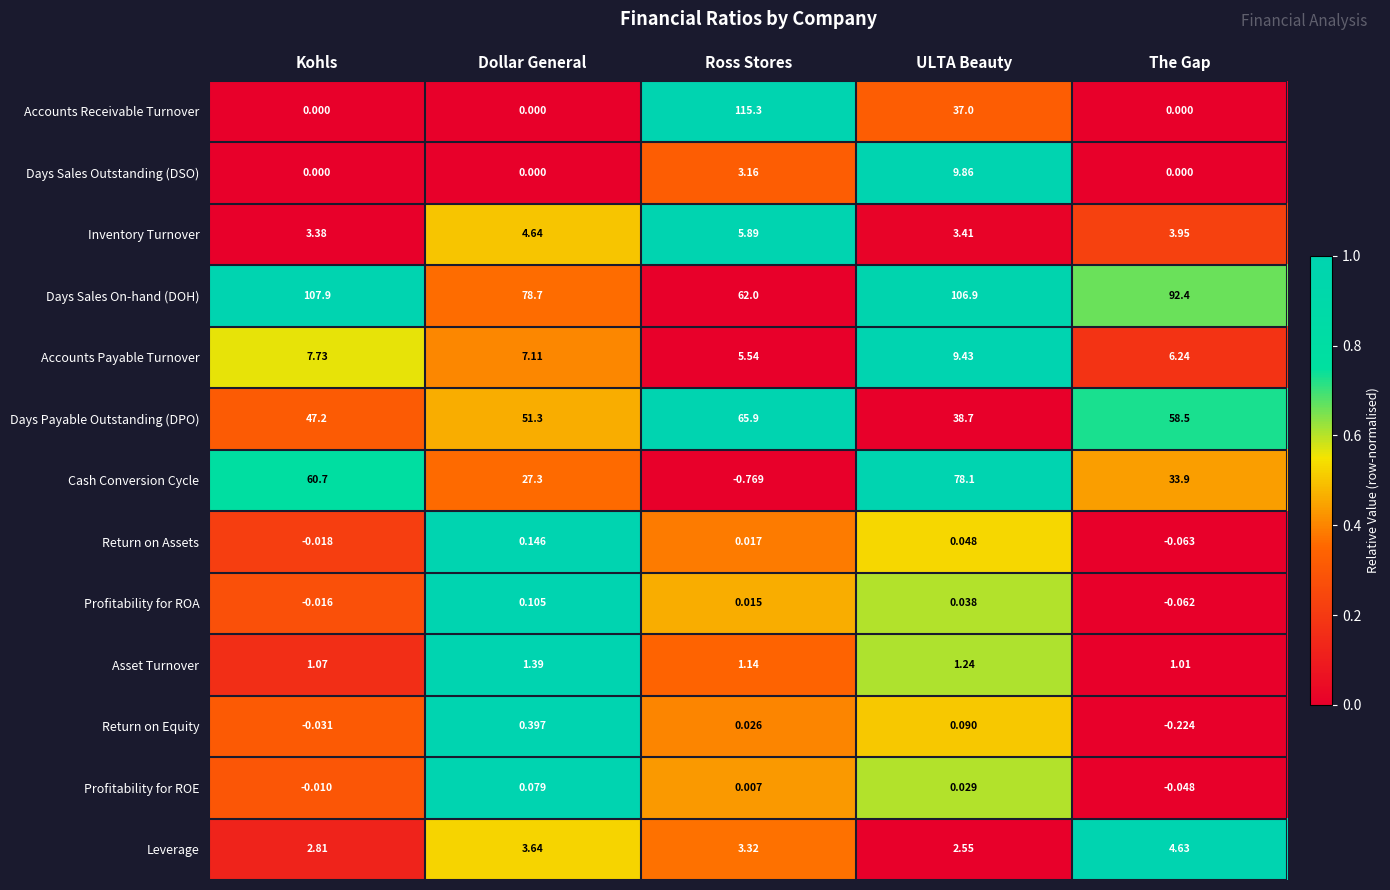

Rank the series by their maximum value, from highest to lowest.

Accounts Receivable Turnover, Days Sales On-hand (DOH), Cash Conversion Cycle, Days Payable Outstanding (DPO), Days Sales Outstanding (DSO), Accounts Payable Turnover, Inventory Turnover, Leverage, Asset Turnover, Return on Equity, Return on Assets, Profitability for ROA, Profitability for ROE